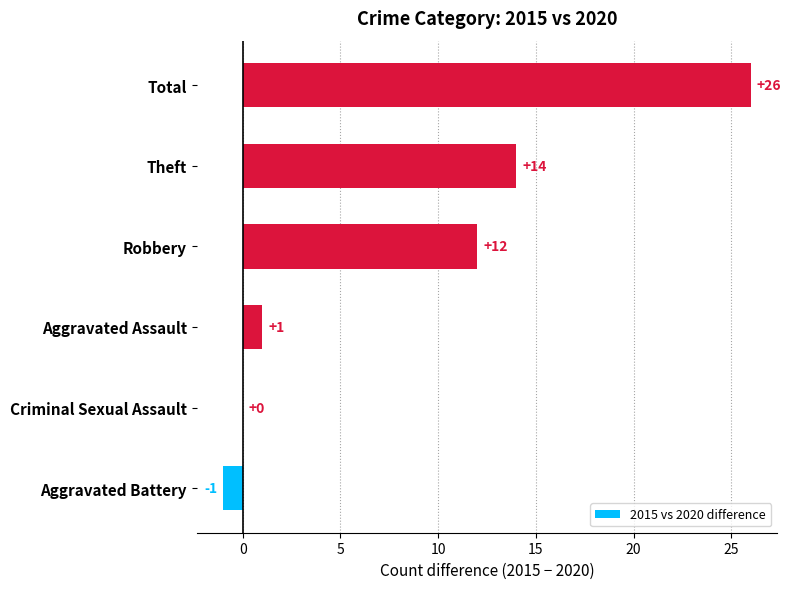

How many categories are shown in the chart?

6